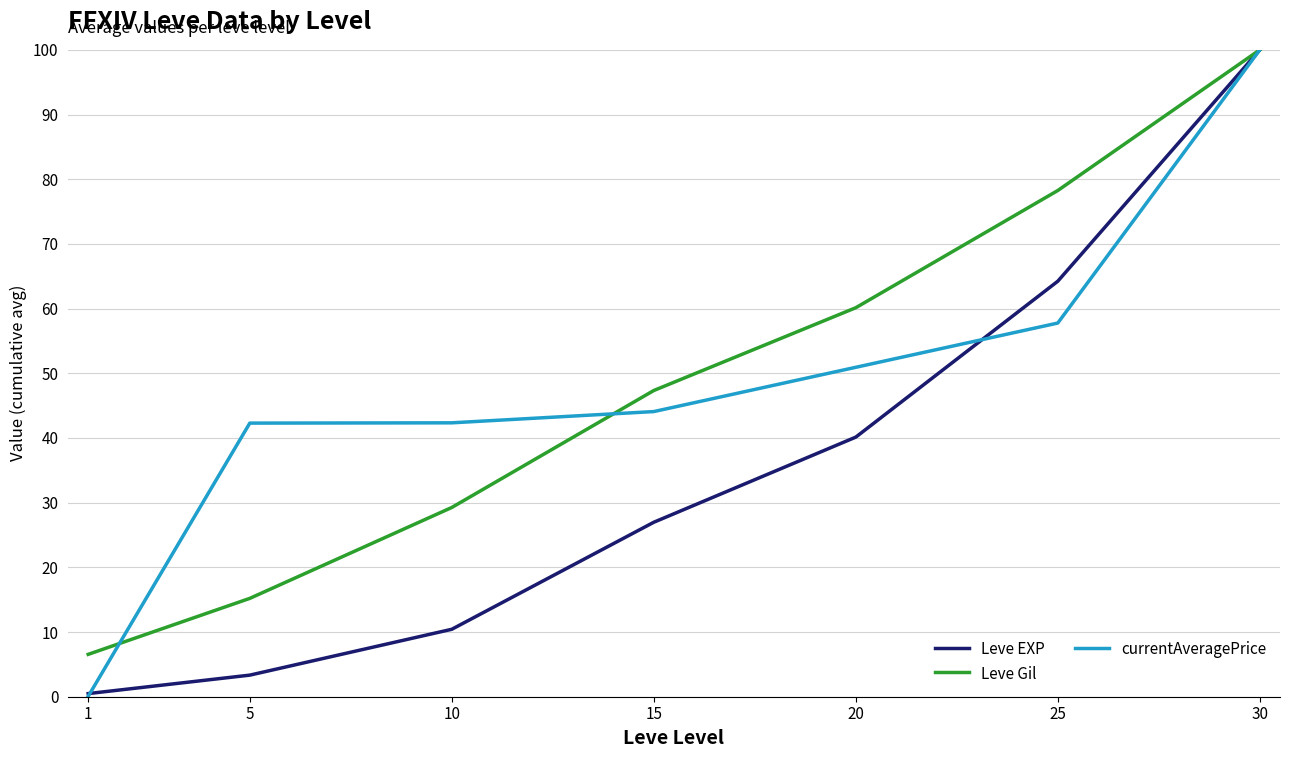

What is the minimum value shown in the chart?

0.1